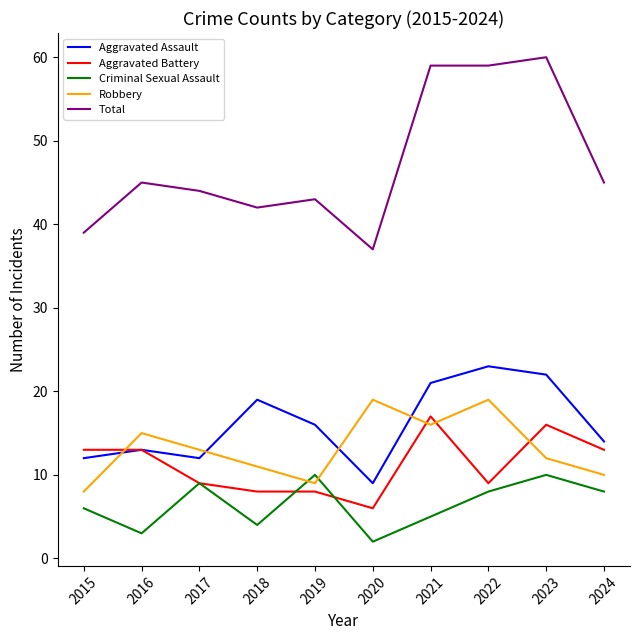

At how many categories does at least one series exceed 36?

10